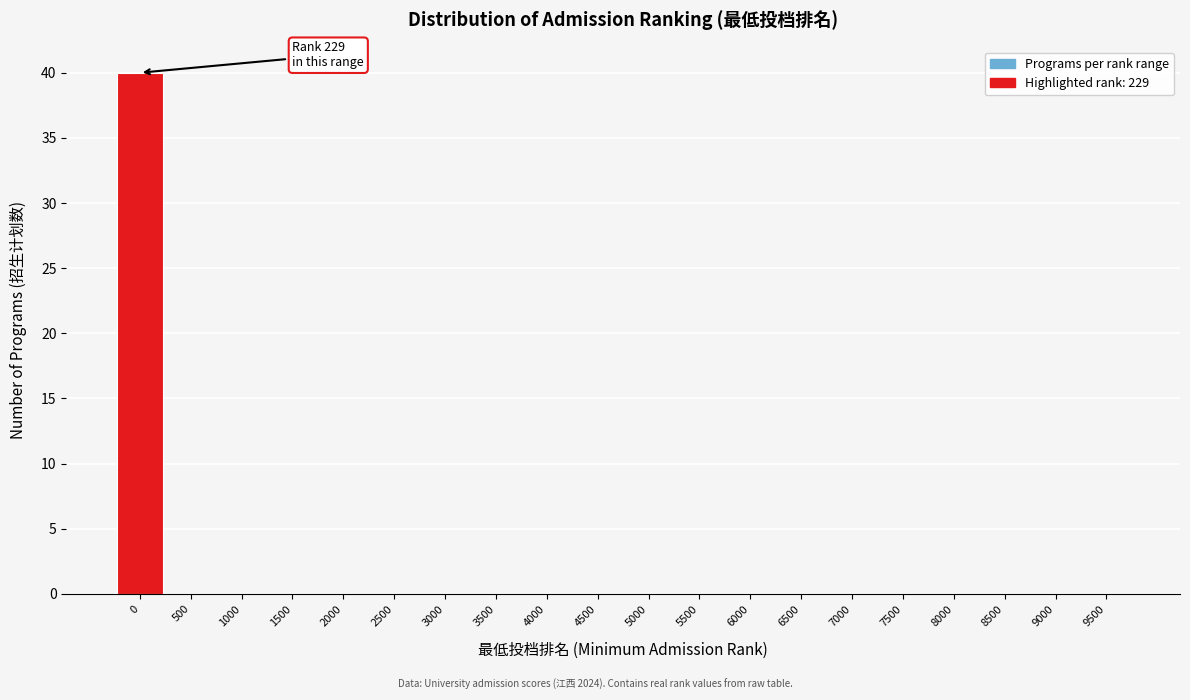

Reading right to left, what are all the values shown in this chart?

9500=0	9000=0	8500=0	8000=0	7500=0	7000=0	6500=0	6000=0	5500=0	5000=0	4500=0	4000=0	3500=0	3000=0	2500=0	2000=0	1500=0	1000=0	500=0	0=40